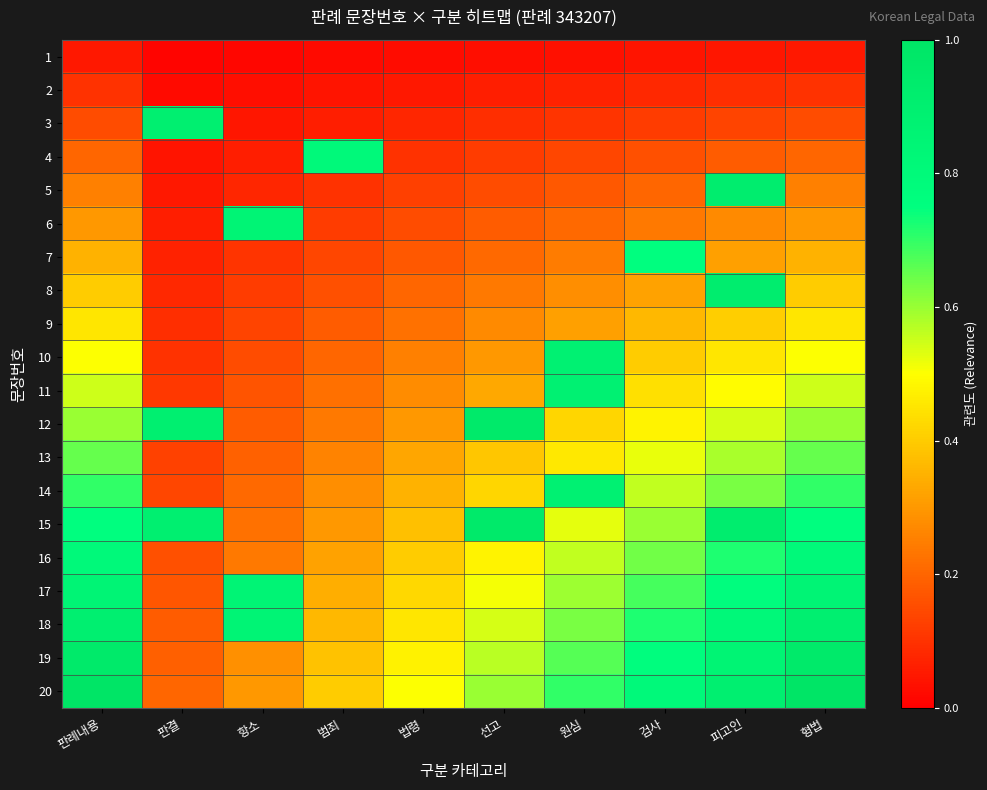

Reading right to left, what are all the values shown in this chart?

1: 형법=0.1	피고인=0.0	검사=0.0	원심=0.0	선고=0.0	법령=0.0	범죄=0.0	항소=0.0	판결=0.0	판례내용=0.1
2: 형법=0.1	피고인=0.1	검사=0.1	원심=0.1	선고=0.1	법령=0.1	범죄=0.0	항소=0.0	판결=0.0	판례내용=0.1
3: 형법=0.1	피고인=0.1	검사=0.1	원심=0.1	선고=0.1	법령=0.1	범죄=0.1	항소=0.0	판결=0.9	판례내용=0.1
4: 형법=0.2	피고인=0.2	검사=0.2	원심=0.1	선고=0.1	법령=0.1	범죄=0.8	항소=0.1	판결=0.0	판례내용=0.2
5: 형법=0.2	피고인=0.9	검사=0.2	원심=0.2	선고=0.1	법령=0.1	범죄=0.1	항소=0.1	판결=0.1	판례내용=0.2
6: 형법=0.3	피고인=0.3	검사=0.2	원심=0.2	선고=0.2	법령=0.1	범죄=0.1	항소=0.8	판결=0.1	판례내용=0.3
7: 형법=0.3	피고인=0.3	검사=0.8	원심=0.2	선고=0.2	법령=0.2	범죄=0.1	항소=0.1	판결=0.1	판례내용=0.3
8: 형법=0.4	피고인=0.9	검사=0.3	원심=0.3	선고=0.2	법령=0.2	범죄=0.2	항소=0.1	판결=0.1	판례내용=0.4
9: 형법=0.5	피고인=0.4	검사=0.4	원심=0.3	선고=0.3	법령=0.2	범죄=0.2	항소=0.1	판결=0.1	판례내용=0.5
10: 형법=0.5	피고인=0.5	검사=0.4	원심=0.9	선고=0.3	법령=0.2	범죄=0.2	항소=0.1	판결=0.1	판례내용=0.5
11: 형법=0.6	피고인=0.5	검사=0.4	원심=0.9	선고=0.3	법령=0.3	범죄=0.2	항소=0.2	판결=0.1	판례내용=0.6
12: 형법=0.6	피고인=0.5	검사=0.5	원심=0.4	선고=0.9	법령=0.3	범죄=0.2	항소=0.2	판결=0.9	판례내용=0.6
13: 형법=0.7	피고인=0.6	검사=0.5	원심=0.5	선고=0.4	법령=0.3	범죄=0.3	항소=0.2	판결=0.1	판례내용=0.7
14: 형법=0.7	피고인=0.6	검사=0.6	원심=0.9	선고=0.4	법령=0.3	범죄=0.3	항소=0.2	판결=0.1	판례내용=0.7
15: 형법=0.8	피고인=0.9	검사=0.6	원심=0.5	선고=0.9	법령=0.4	범죄=0.3	항소=0.2	판결=0.9	판례내용=0.8
16: 형법=0.8	피고인=0.7	검사=0.6	원심=0.6	선고=0.5	법령=0.4	범죄=0.3	항소=0.2	판결=0.2	판례내용=0.8
17: 형법=0.8	피고인=0.8	검사=0.7	원심=0.6	선고=0.5	법령=0.4	범죄=0.3	항소=0.8	판결=0.2	판례내용=0.8
18: 형법=0.9	피고인=0.8	검사=0.7	원심=0.6	선고=0.5	법령=0.5	범죄=0.4	항소=0.8	판결=0.2	판례내용=0.9
19: 형법=0.9	피고인=0.9	검사=0.8	원심=0.7	선고=0.6	법령=0.5	범죄=0.4	항소=0.3	판결=0.2	판례내용=0.9
20: 형법=1.0	피고인=0.9	검사=0.8	원심=0.7	선고=0.6	법령=0.5	범죄=0.4	항소=0.3	판결=0.2	판례내용=1.0